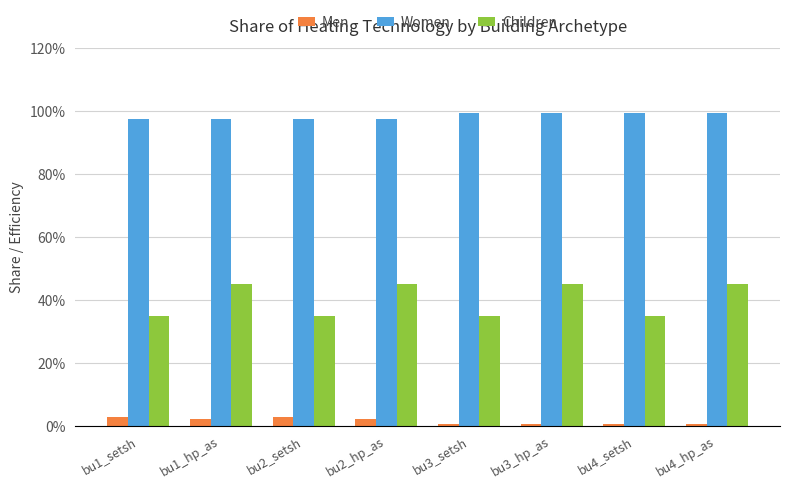

Is it true that Women equals 1.0 at bu4_hp_as?

True